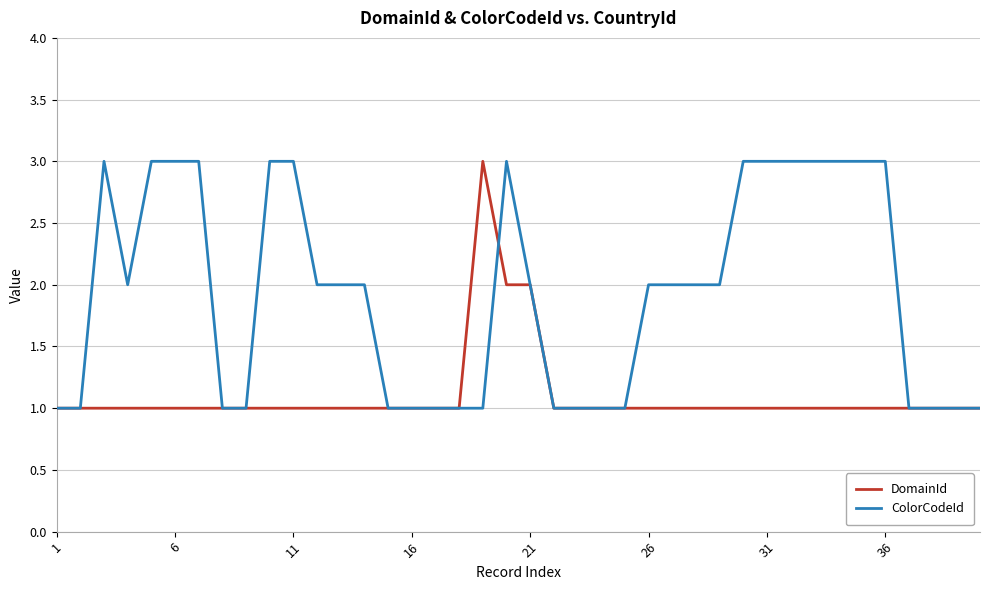

List the series in order of their overall mean, lowest first.

DomainId, ColorCodeId